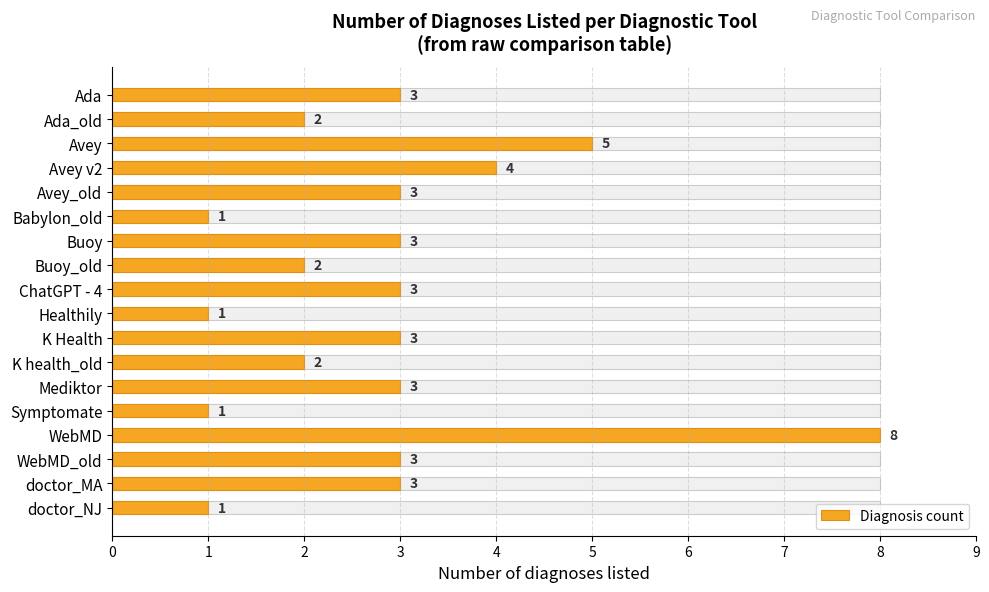

True or false: the data shows 2 at Symptomate.

False